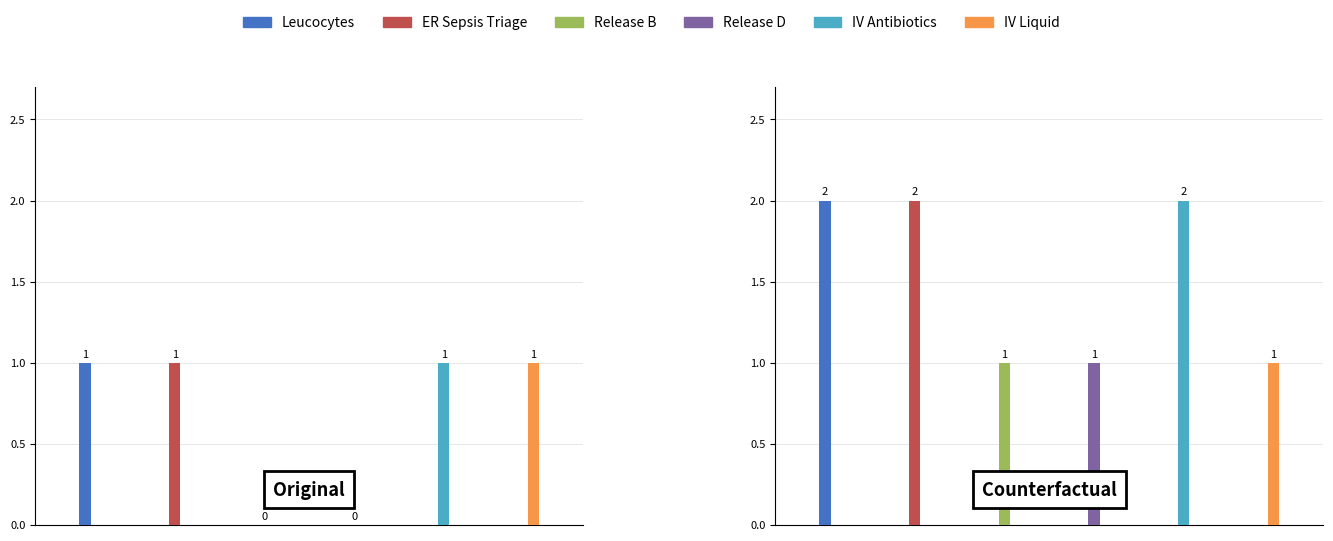

What is the value of the Release B bar at the 2nd from the left?

1